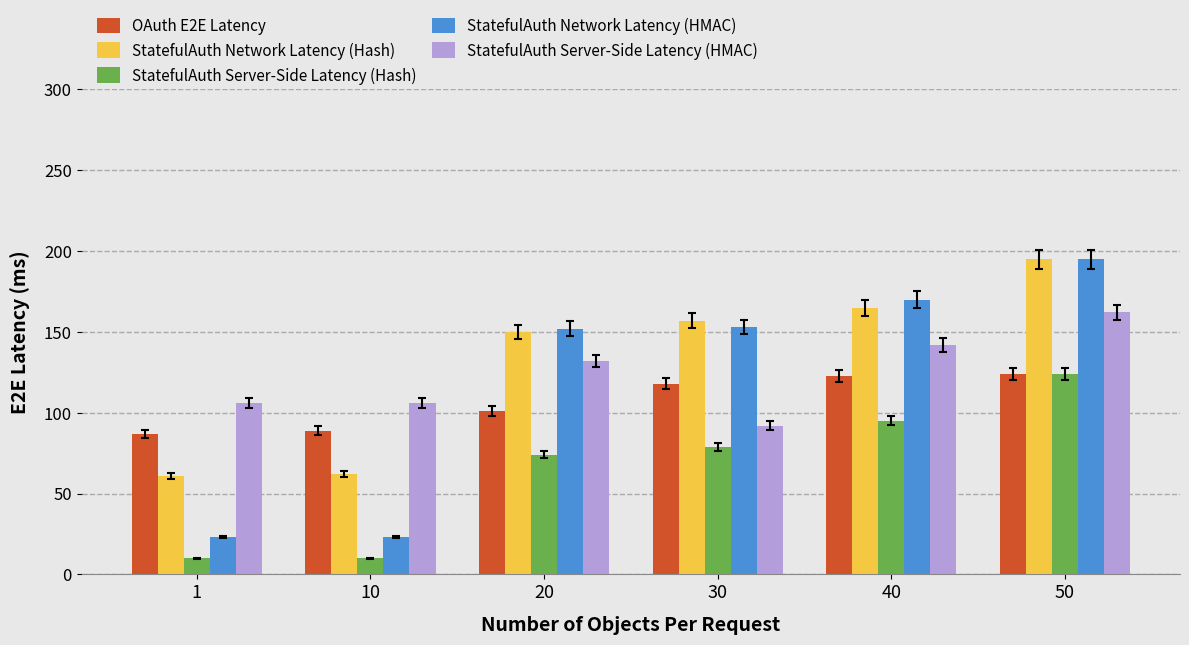

Which series changed the most between 1 and 20?

StatefulAuth Network Latency (HMAC)